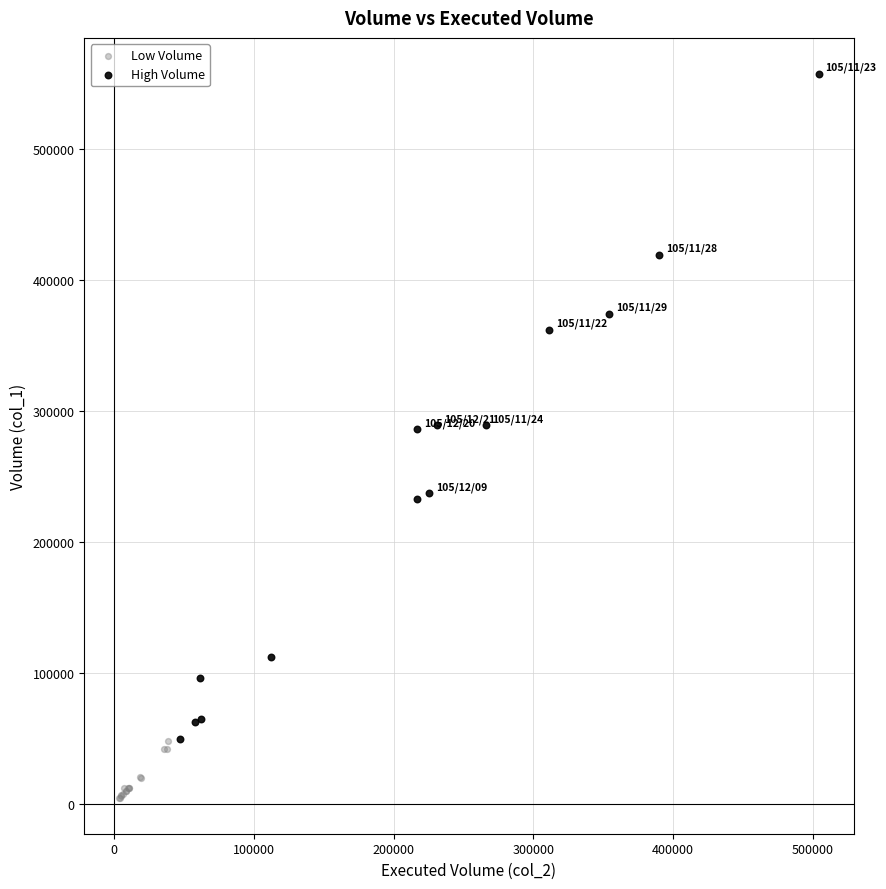

Which series reaches the maximum Y coordinate?

High Volume